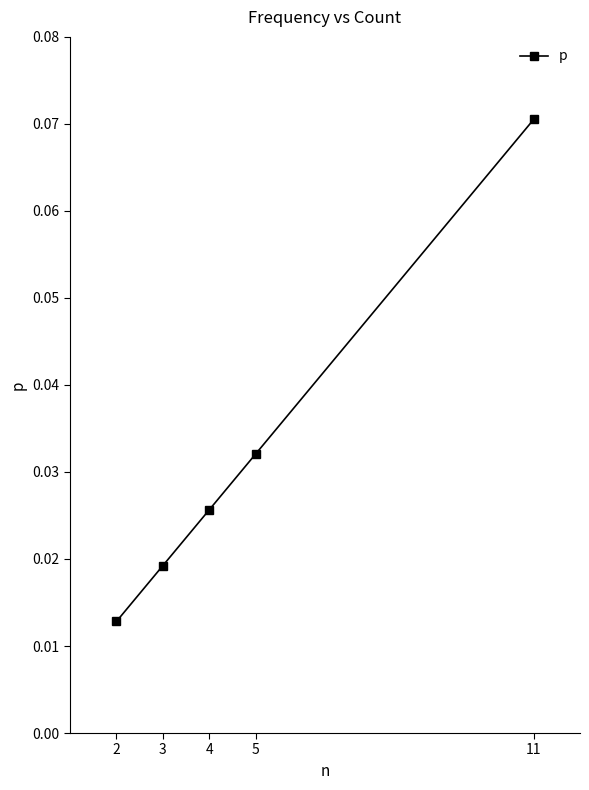

Does the chart have visible grid lines?

No